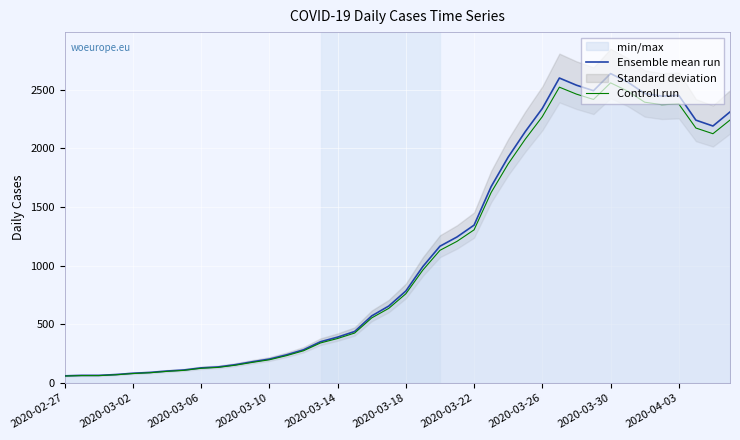

Which series changed the most between 33 and 39?

Ensemble mean run